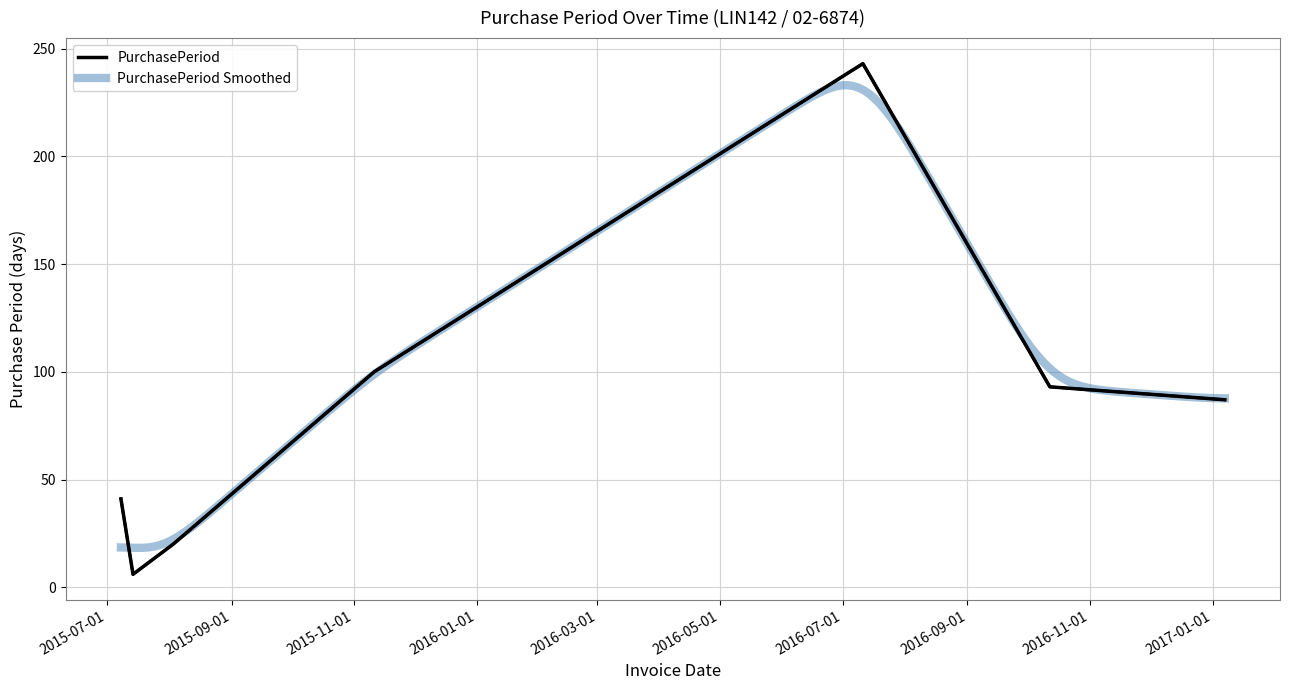

Is this an area chart (filled region under the line)?

No